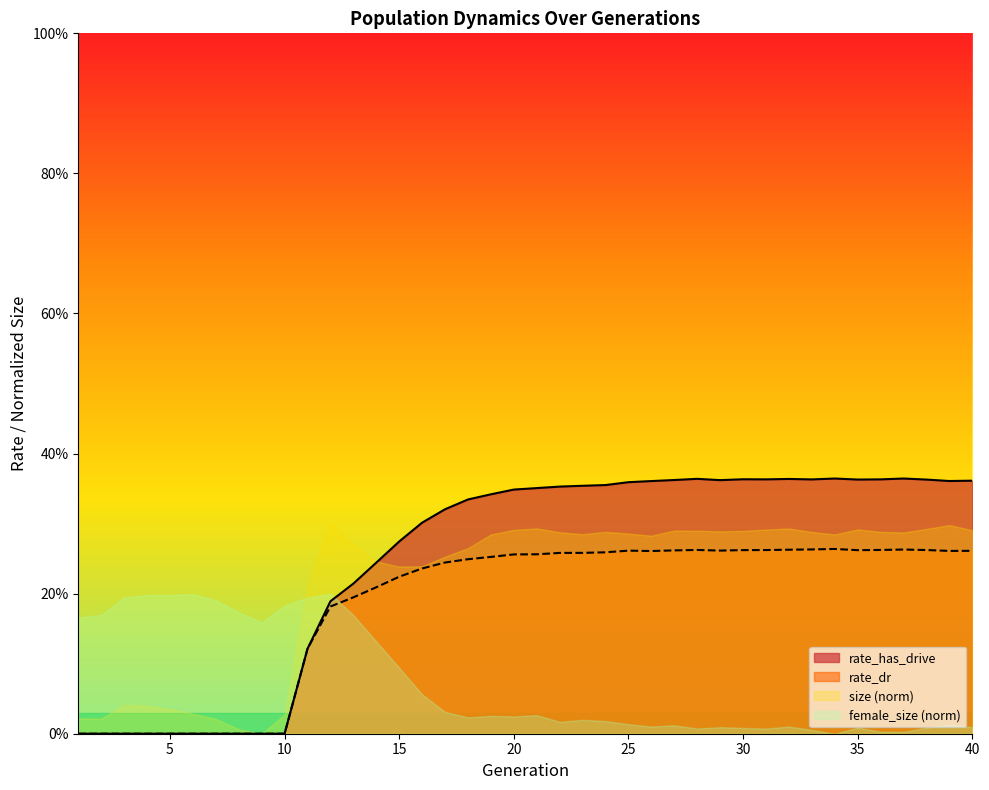

Does the chart display data point markers on the line(s)?

No